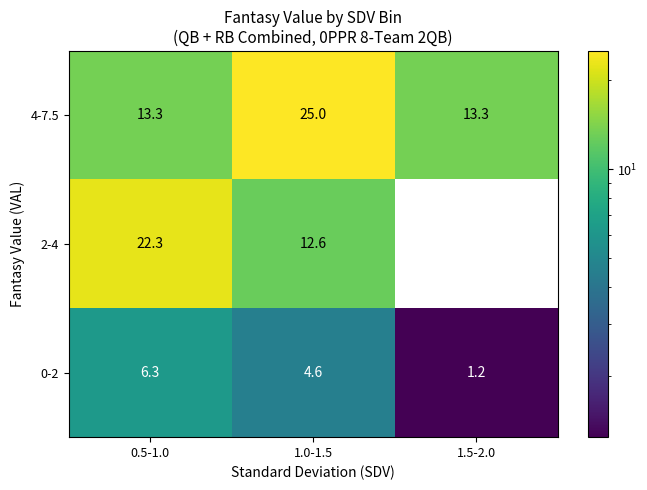

What is the spread (max minus min) of values at 0.5-1.0?

16.0